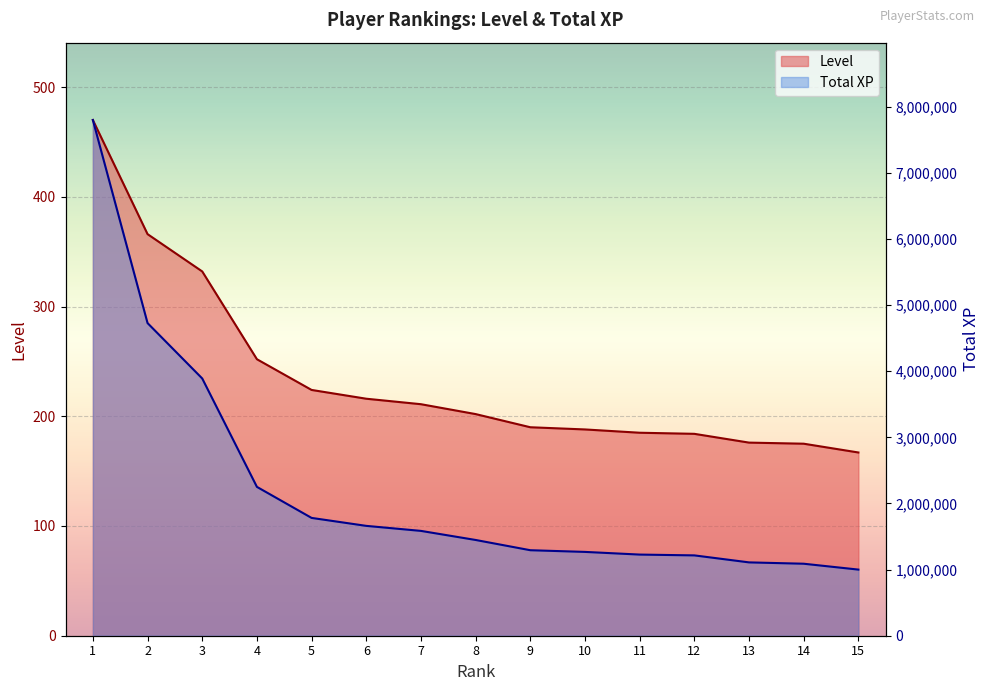

Is the value of Total XP at 13 greater than the value of Level at 7?

Yes